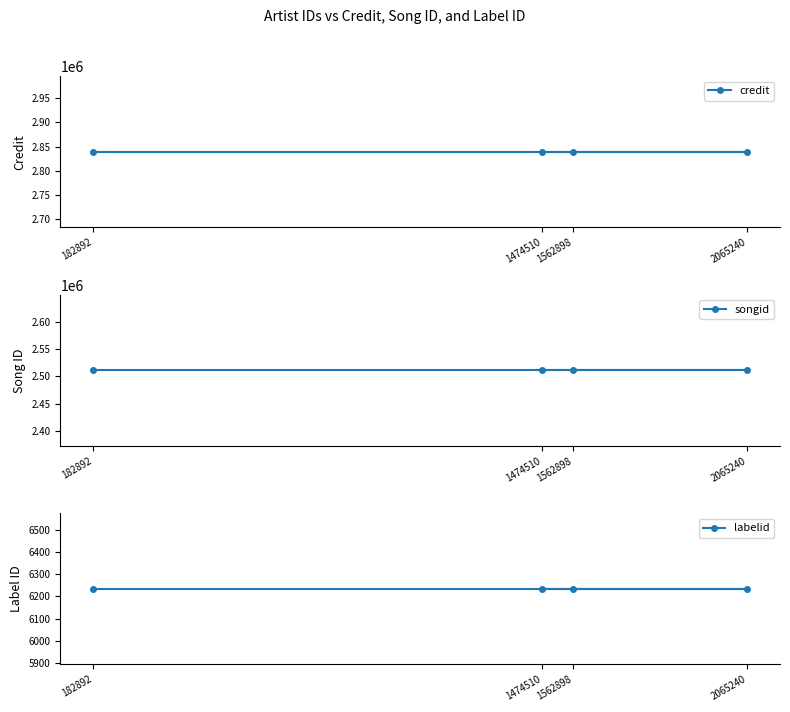

Read the credit value at 1562898.

2839662